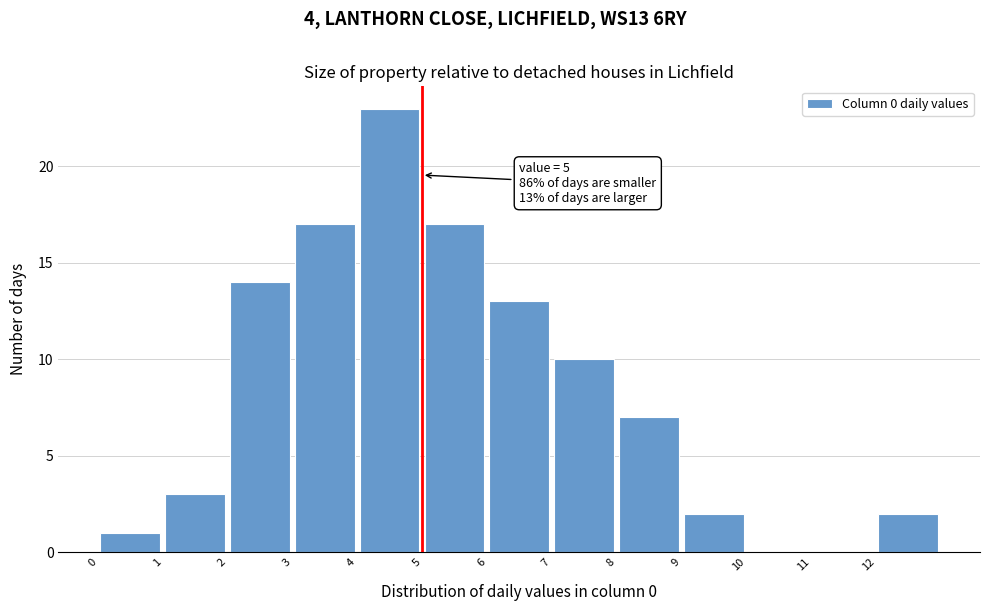

Which range on the x-axis has the tallest bar?

4 to 5